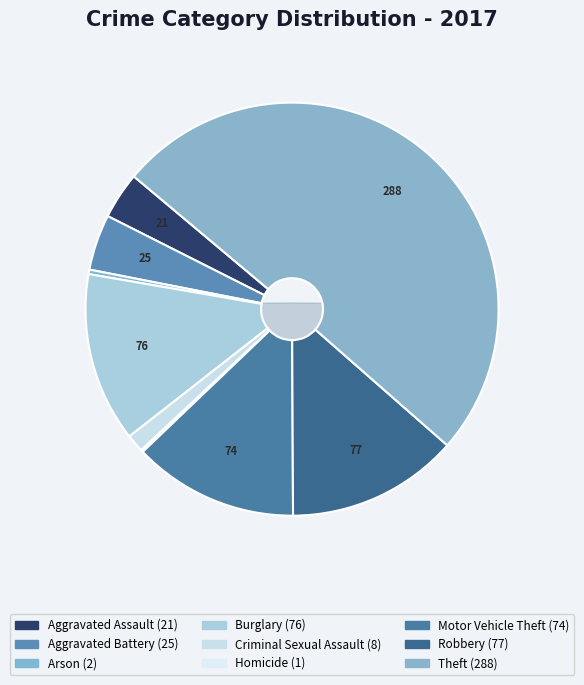

Is there any slice that represents more than half of the pie?

Yes